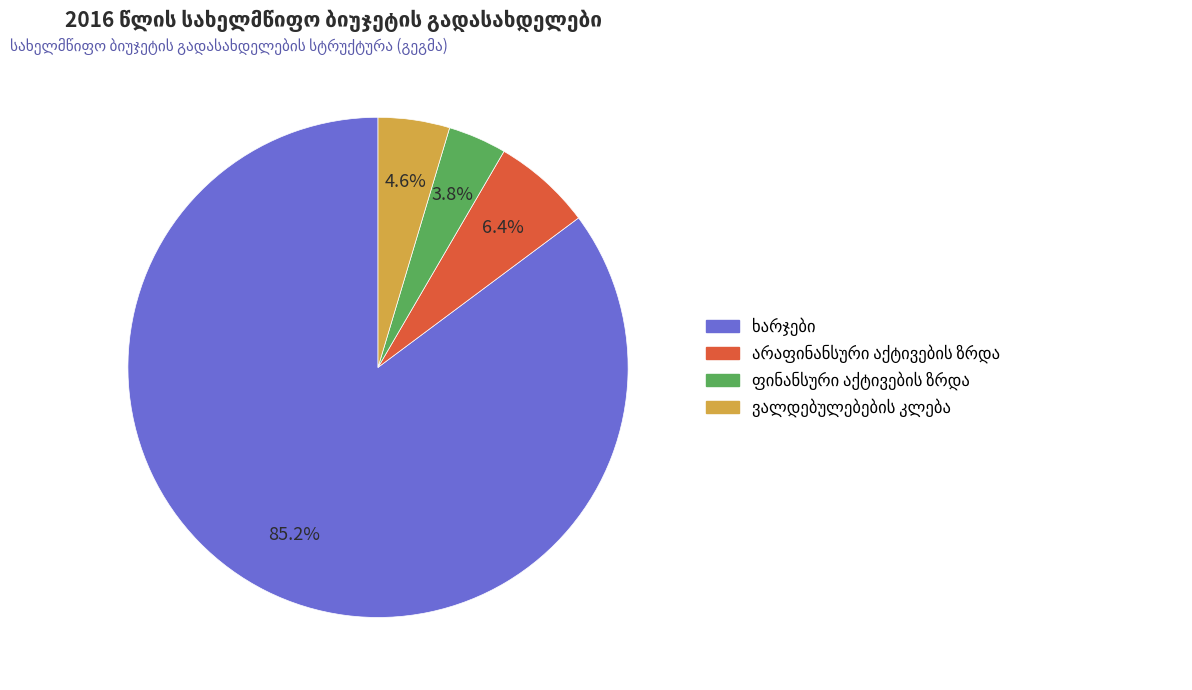

Does any single category account for the majority?

Yes